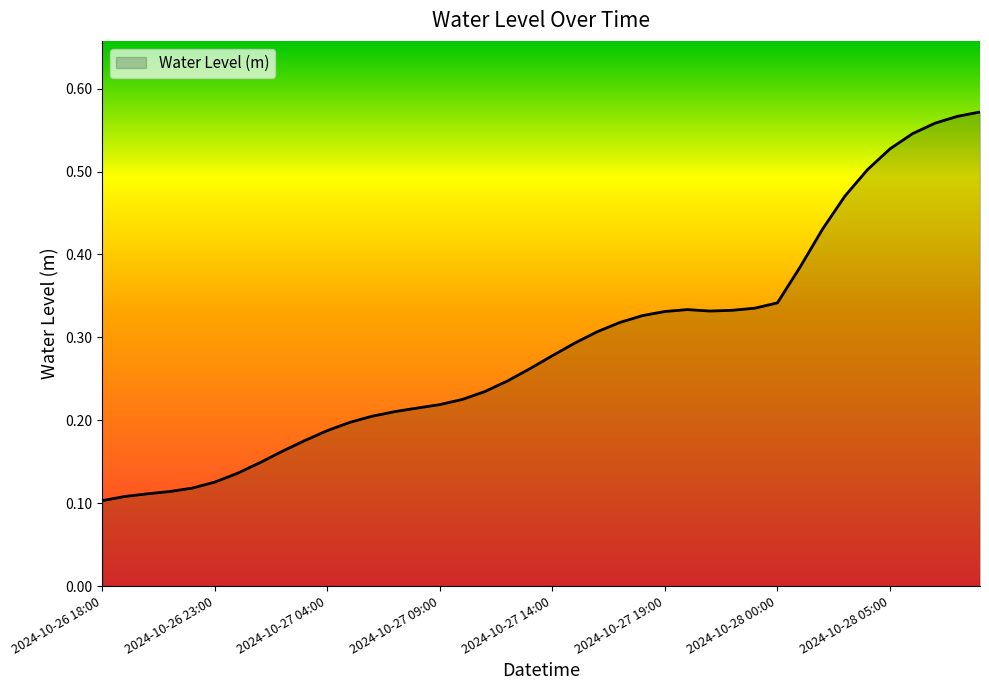

Count the number of categories in the chart.

40